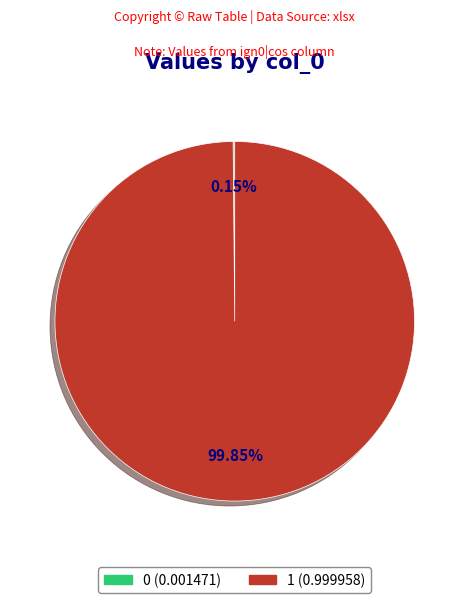

Does any single category account for the majority?

Yes